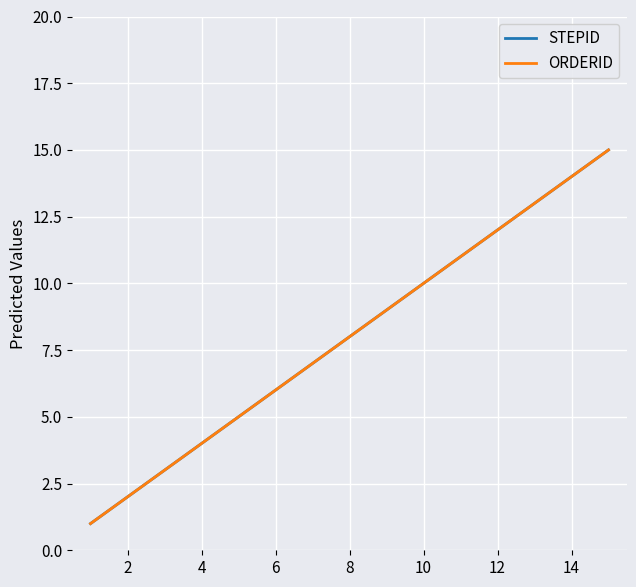

Reading left to right, extract all data points from this chart.

STEPID: 1	2	3	4	5	6	7	8	9	10	11	12	13	14	15
ORDERID: 1	2	3	4	5	6	7	8	9	10	11	12	13	14	15